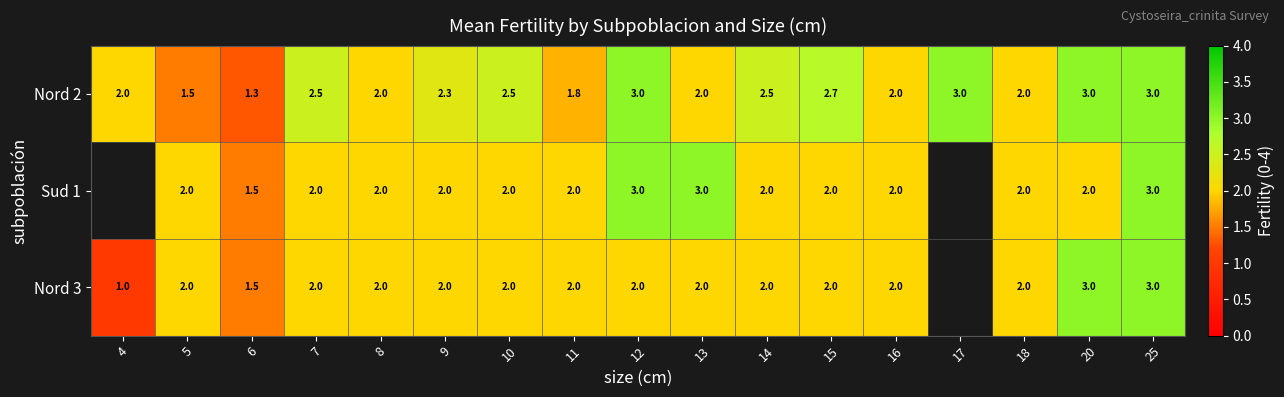

How many Nord 2 values are between 2 and 3?

14